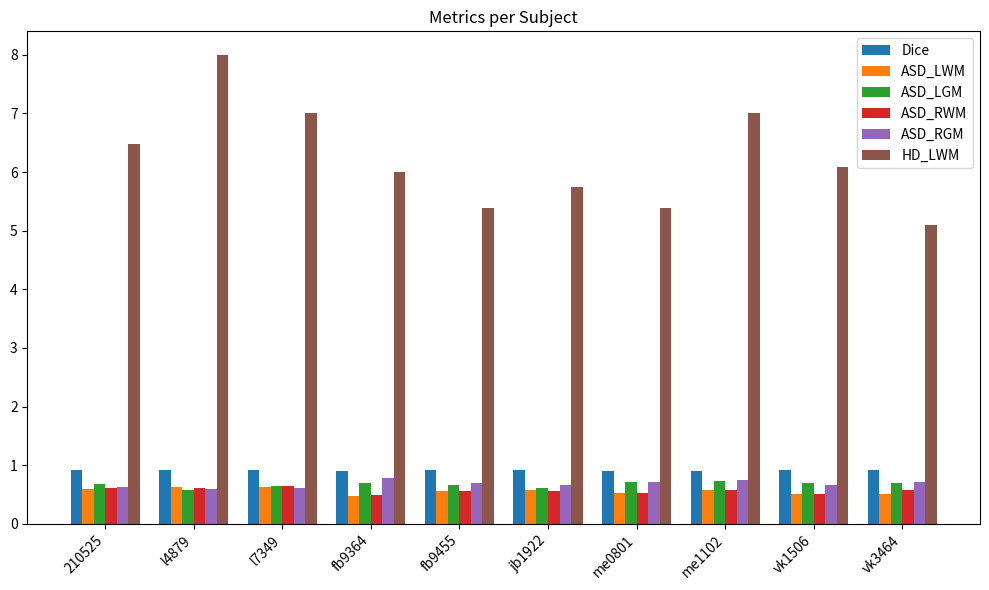

True or false: HD_LWM has a value of 6.1 at vk1506.

True